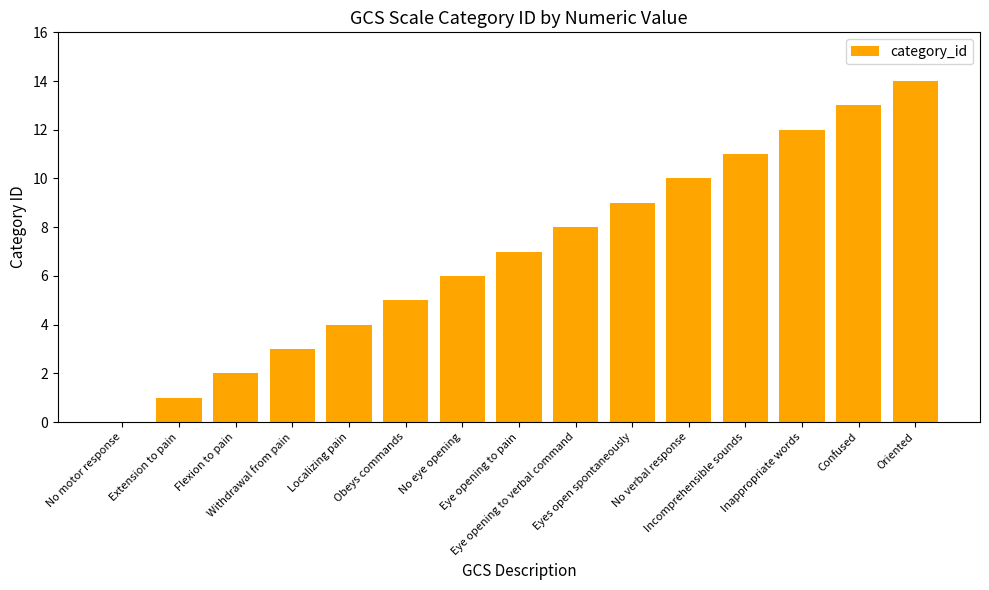

What is the maximum value shown in the chart?

14